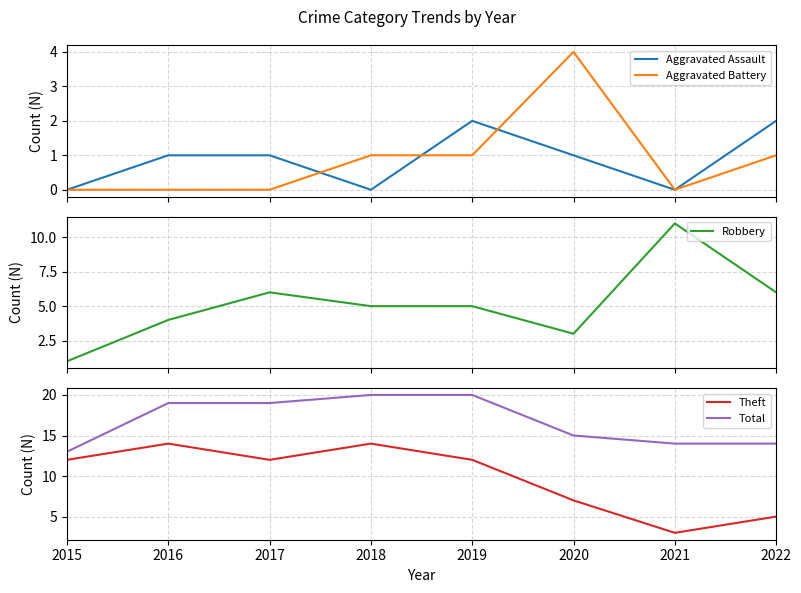

At 2016, list the series in order from smallest to largest.

Aggravated Battery, Aggravated Assault, Robbery, Theft, Total